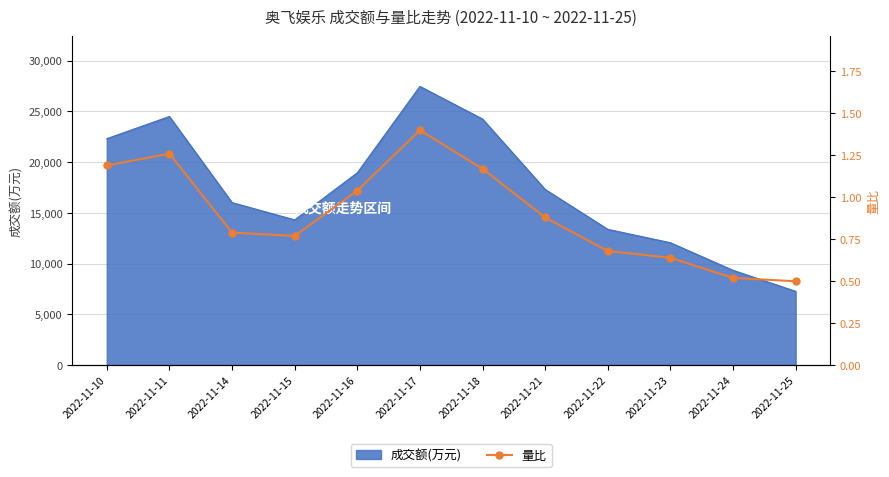

The value of 成交额(万元) at 2022-11-17 is 38785. True or false?

False